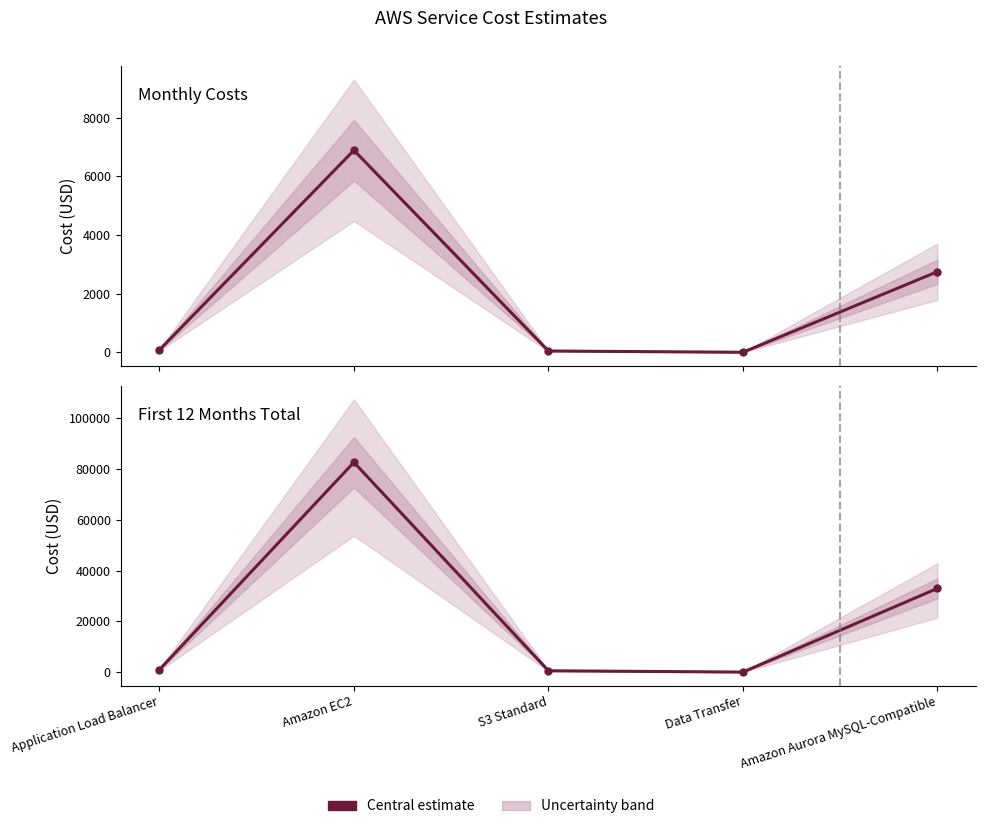

Which series has the largest total across all categories?

First 12 Months Total